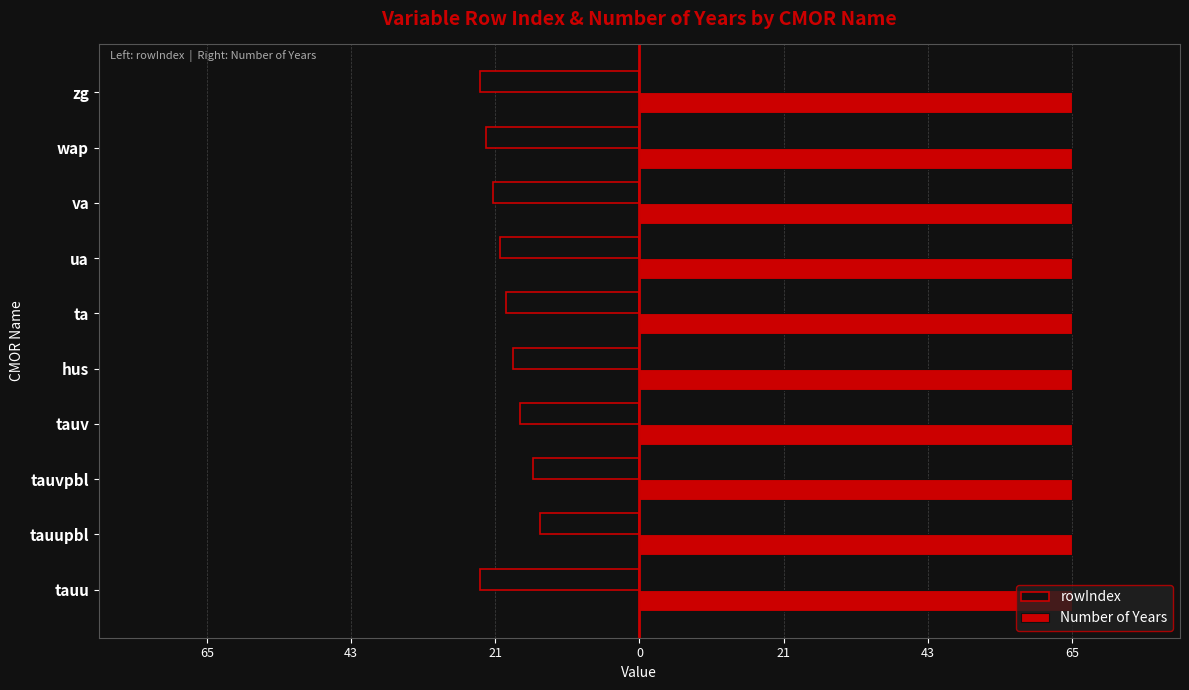

What are all the series names shown in the legend?

rowIndex, Number of Years